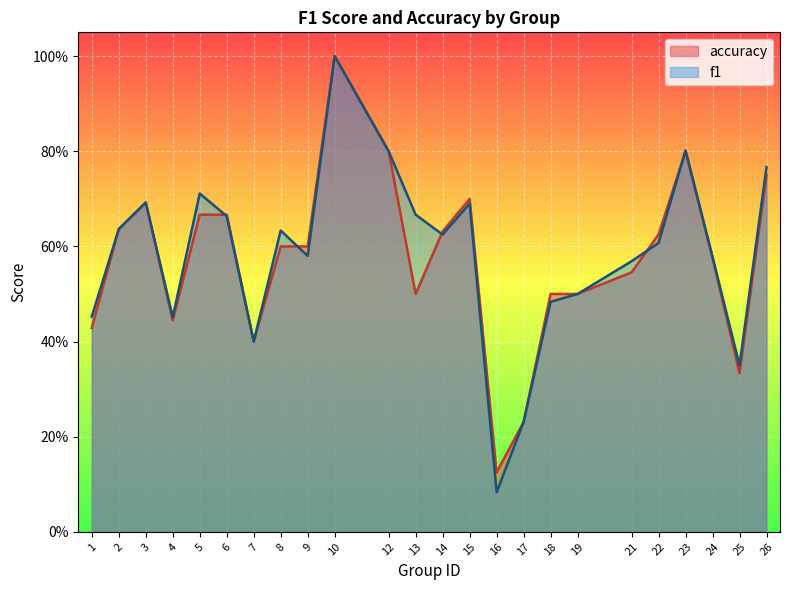

Does the chart display data point markers on the line(s)?

No